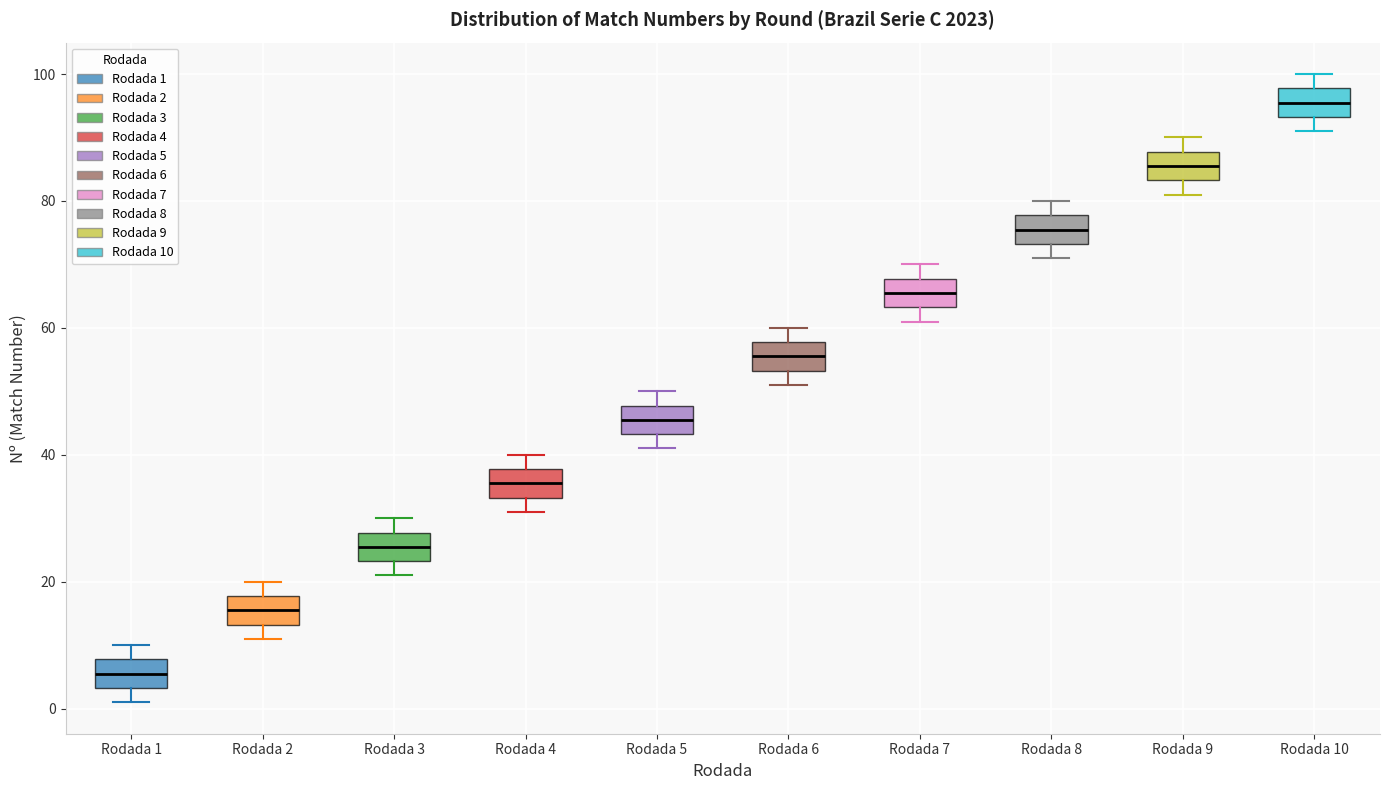

Reading left to right, transcribe this box plot: for each box, give where its median line is, the range the box spans, and where its two whiskers end, as read against the y-axis. The values are not printed on the chart, so give them approximately, as read against the axis.

Rodada 1: median 6, box 4 to 8, whiskers 2 to 10
Rodada 2: median 16, box 14 to 18, whiskers 12 to 20
Rodada 3: median 26, box 24 to 28, whiskers 22 to 30
Rodada 4: median 36, box 34 to 38, whiskers 32 to 40
Rodada 5: median 46, box 44 to 48, whiskers 42 to 50
Rodada 6: median 56, box 54 to 58, whiskers 52 to 60
Rodada 7: median 66, box 64 to 68, whiskers 62 to 70
Rodada 8: median 76, box 74 to 78, whiskers 72 to 80
Rodada 9: median 86, box 84 to 88, whiskers 82 to 90
Rodada 10: median 96, box 94 to 98, whiskers 92 to 100